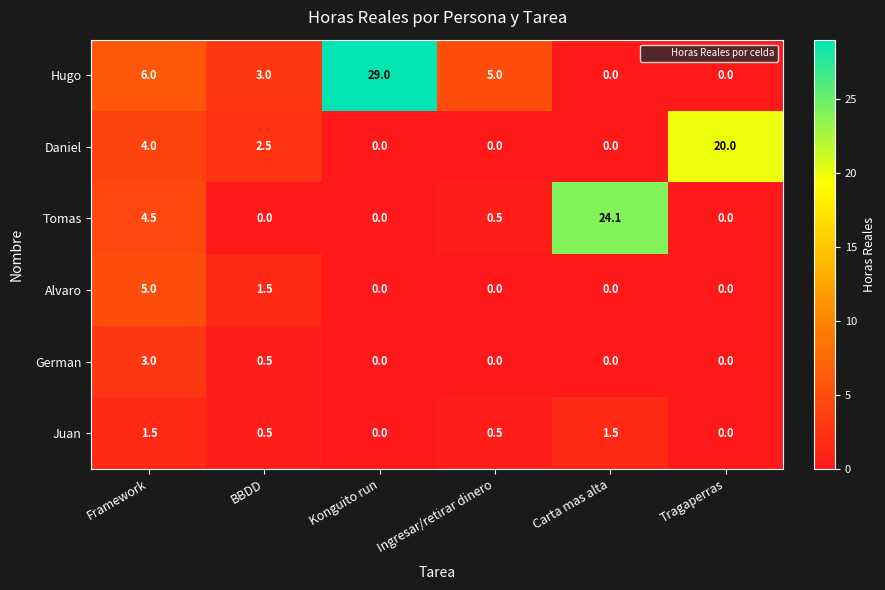

Read the Daniel value at Framework.

4.0